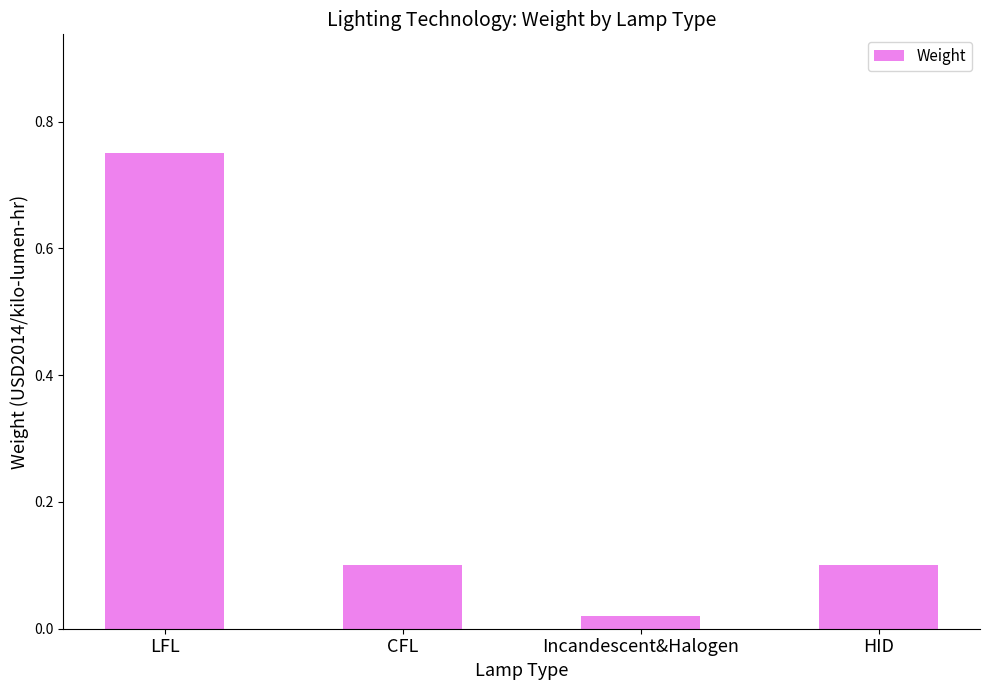

Where is the data nearest to the value 0?

Incandescent&Halogen